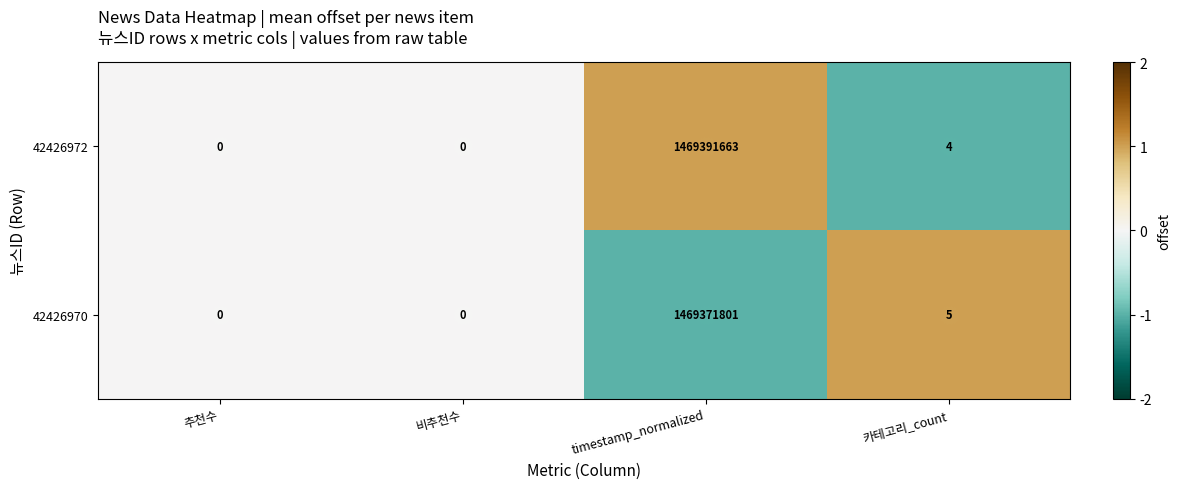

What is the highest value of the 42426970 series?

1469371801